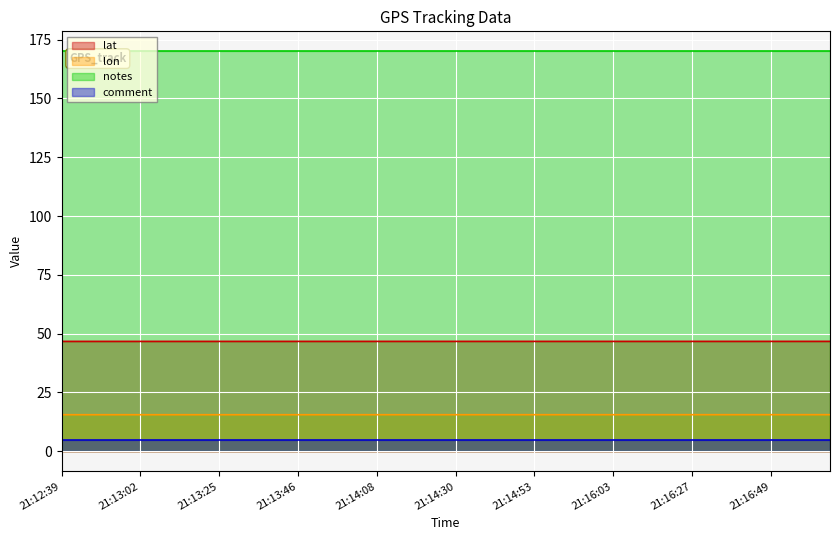

True or false: lat has more than 0 interior local peaks.

True